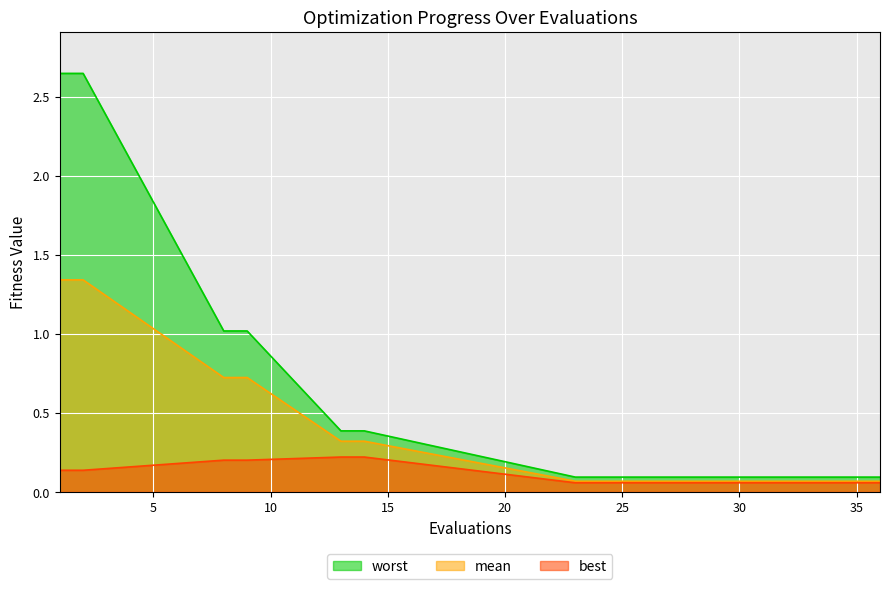

Where is worst nearest to the value 1?

8